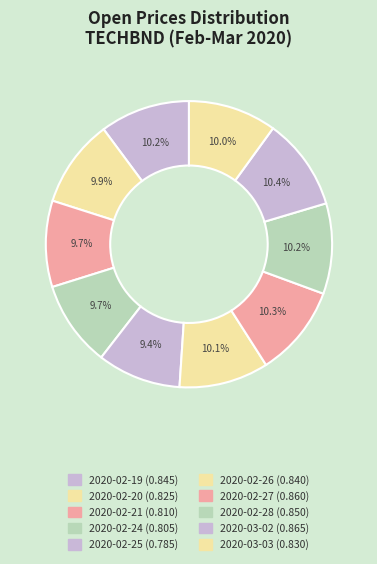

How many segments does this pie chart have?

10